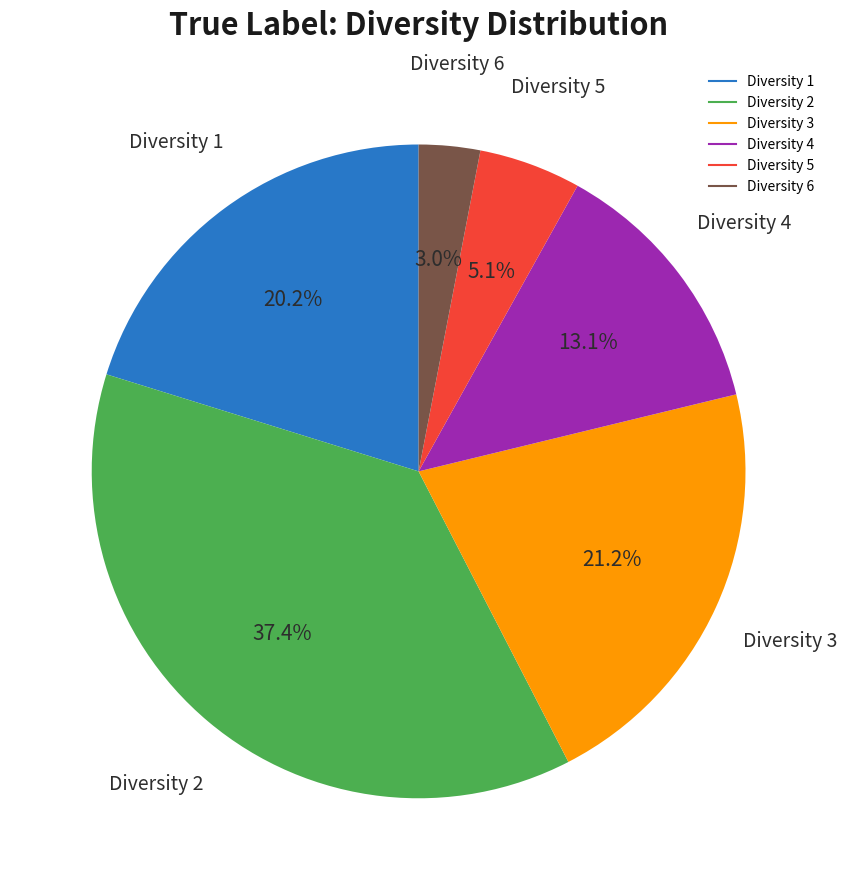

Is there a majority slice in this chart?

No